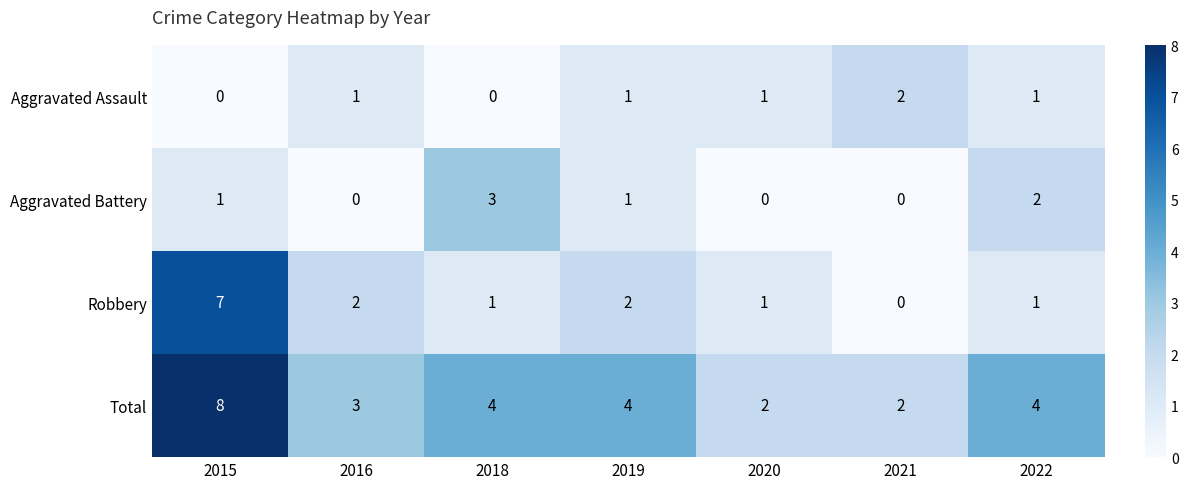

Where does the Robbery series first go above 1?

2015